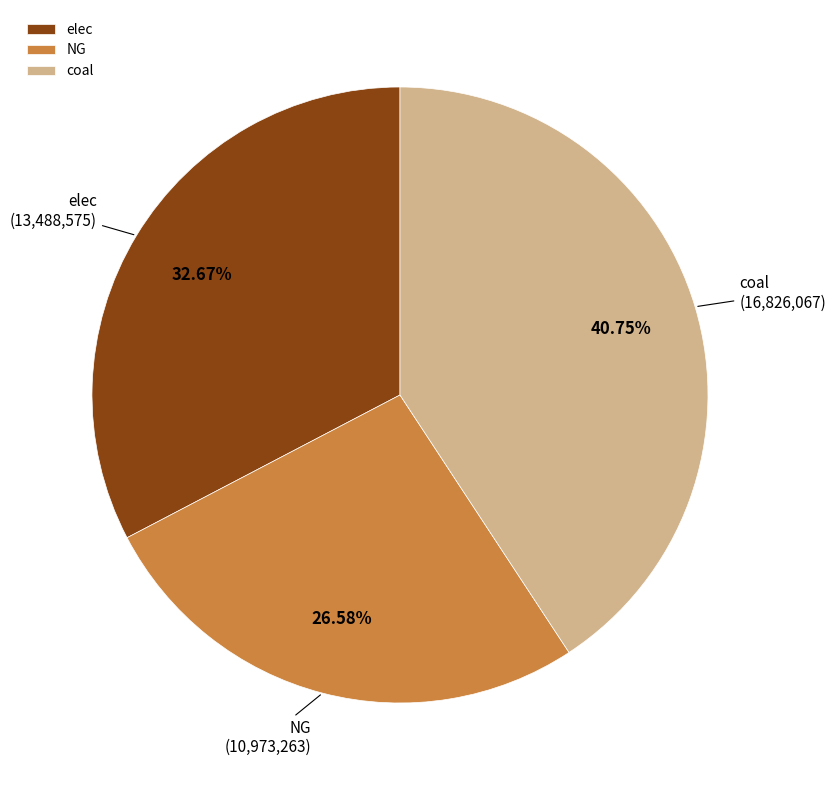

The NG slice represents 36% of the pie. True or false?

False